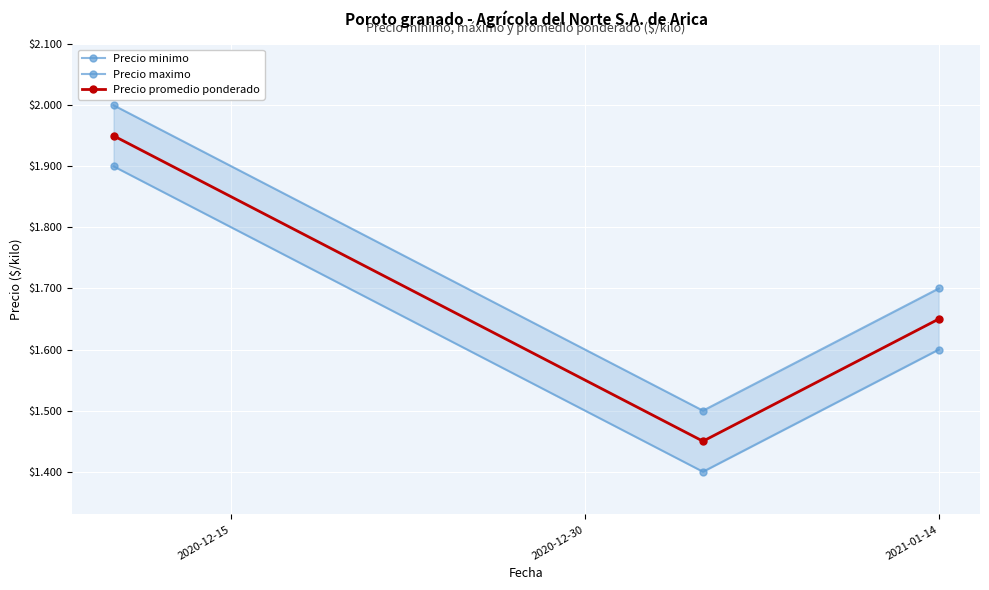

The value of Precio maximo at 2021-01-14 is 2520. True or false?

False